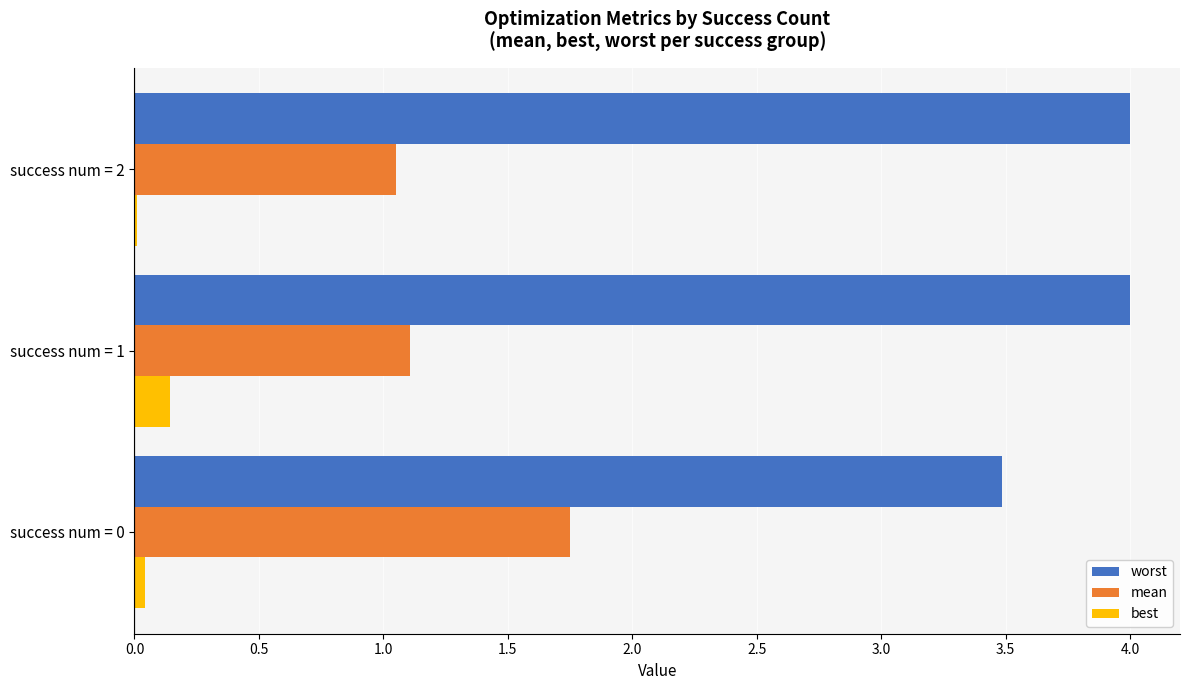

What is the average value of the worst series?

3.8